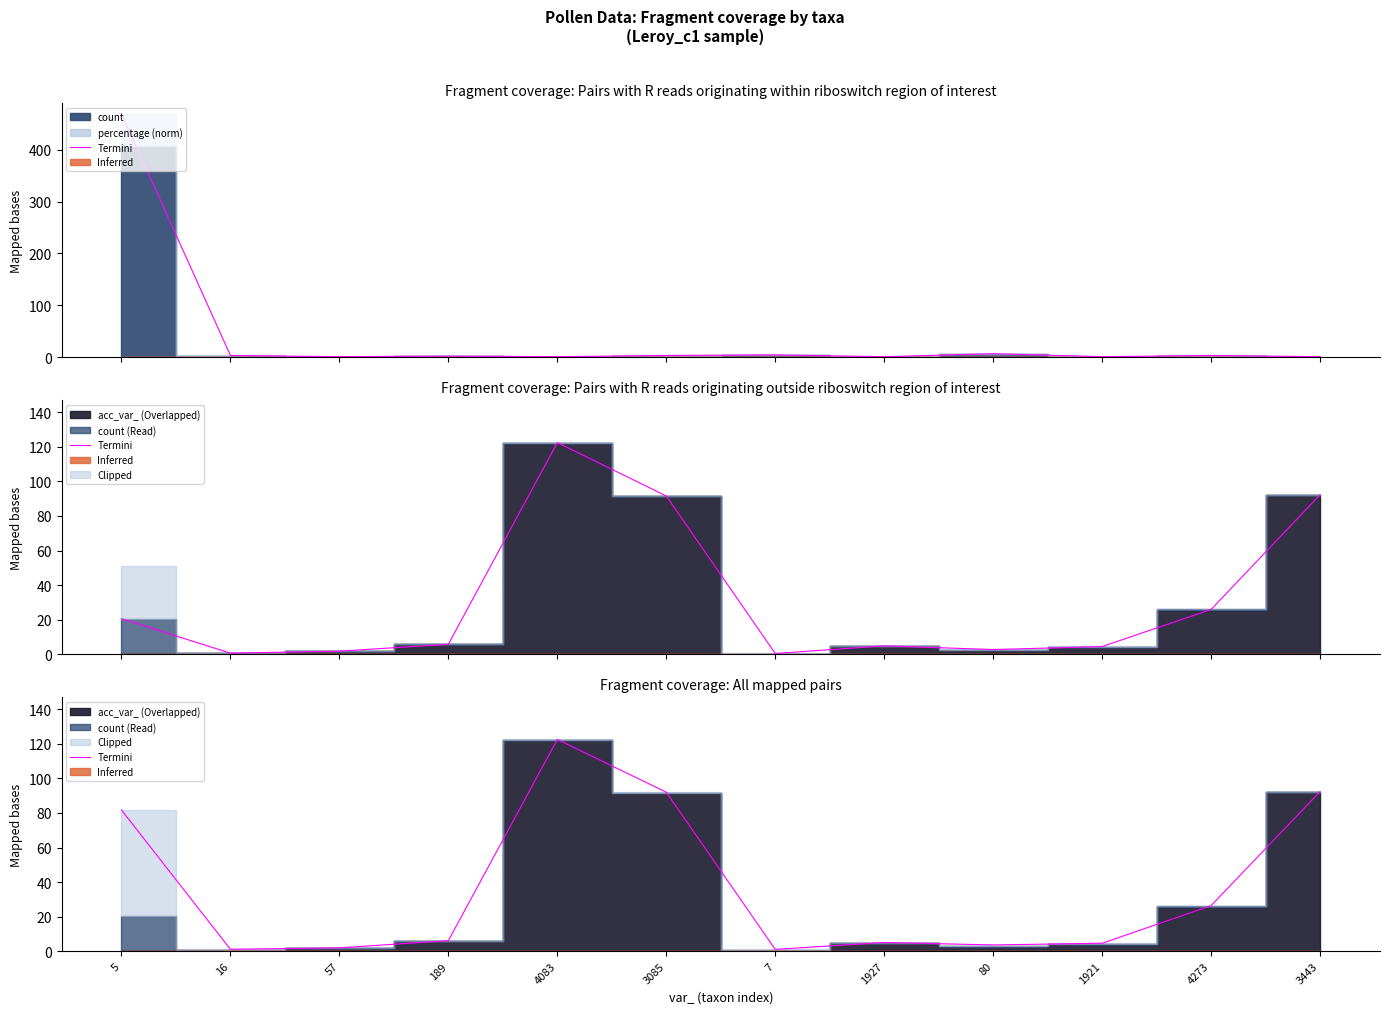

What position from the left is 16?

2